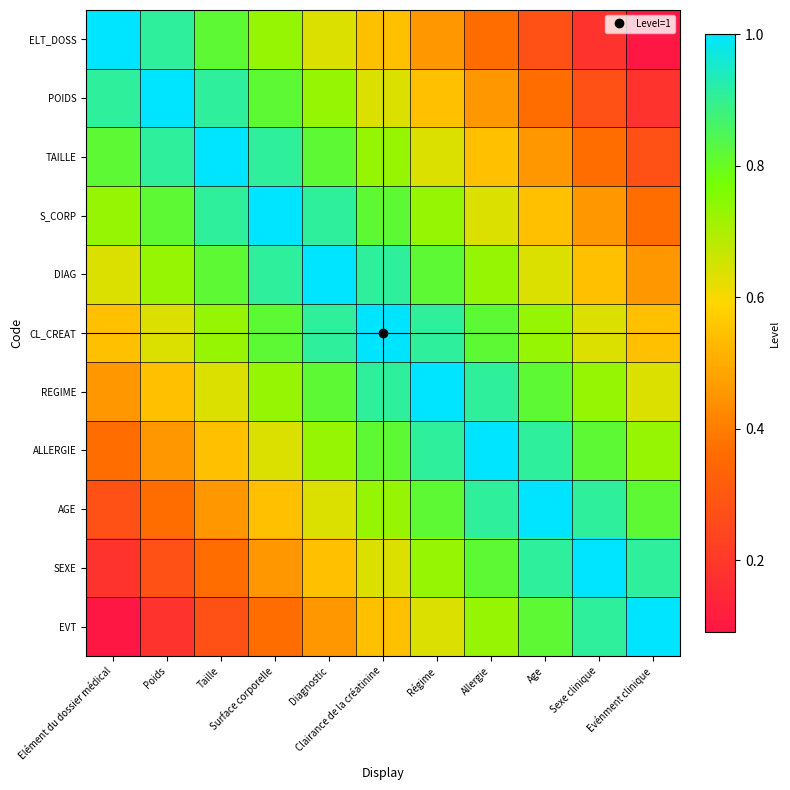

Reading left to right, list all the values displayed in this chart.

ELT_DOSS: Elément du dossier médical=1.0	Poids=0.9	Taille=0.8	Surface corporelle=0.7	Diagnostic=0.6	Clairance de la créatinine=0.5	Régime=0.5	Allergie=0.4	Age=0.3	Sexe clinique=0.2	Evénment clinique=0.1
POIDS: Elément du dossier médical=0.9	Poids=1.0	Taille=0.9	Surface corporelle=0.8	Diagnostic=0.7	Clairance de la créatinine=0.6	Régime=0.5	Allergie=0.5	Age=0.4	Sexe clinique=0.3	Evénment clinique=0.2
TAILLE: Elément du dossier médical=0.8	Poids=0.9	Taille=1.0	Surface corporelle=0.9	Diagnostic=0.8	Clairance de la créatinine=0.7	Régime=0.6	Allergie=0.5	Age=0.5	Sexe clinique=0.4	Evénment clinique=0.3
S_CORP: Elément du dossier médical=0.7	Poids=0.8	Taille=0.9	Surface corporelle=1.0	Diagnostic=0.9	Clairance de la créatinine=0.8	Régime=0.7	Allergie=0.6	Age=0.5	Sexe clinique=0.5	Evénment clinique=0.4
DIAG: Elément du dossier médical=0.6	Poids=0.7	Taille=0.8	Surface corporelle=0.9	Diagnostic=1.0	Clairance de la créatinine=0.9	Régime=0.8	Allergie=0.7	Age=0.6	Sexe clinique=0.5	Evénment clinique=0.5
CL_CREAT: Elément du dossier médical=0.5	Poids=0.6	Taille=0.7	Surface corporelle=0.8	Diagnostic=0.9	Clairance de la créatinine=1.0	Régime=0.9	Allergie=0.8	Age=0.7	Sexe clinique=0.6	Evénment clinique=0.5
REGIME: Elément du dossier médical=0.5	Poids=0.5	Taille=0.6	Surface corporelle=0.7	Diagnostic=0.8	Clairance de la créatinine=0.9	Régime=1.0	Allergie=0.9	Age=0.8	Sexe clinique=0.7	Evénment clinique=0.6
ALLERGIE: Elément du dossier médical=0.4	Poids=0.5	Taille=0.5	Surface corporelle=0.6	Diagnostic=0.7	Clairance de la créatinine=0.8	Régime=0.9	Allergie=1.0	Age=0.9	Sexe clinique=0.8	Evénment clinique=0.7
AGE: Elément du dossier médical=0.3	Poids=0.4	Taille=0.5	Surface corporelle=0.5	Diagnostic=0.6	Clairance de la créatinine=0.7	Régime=0.8	Allergie=0.9	Age=1.0	Sexe clinique=0.9	Evénment clinique=0.8
SEXE: Elément du dossier médical=0.2	Poids=0.3	Taille=0.4	Surface corporelle=0.5	Diagnostic=0.5	Clairance de la créatinine=0.6	Régime=0.7	Allergie=0.8	Age=0.9	Sexe clinique=1.0	Evénment clinique=0.9
EVT: Elément du dossier médical=0.1	Poids=0.2	Taille=0.3	Surface corporelle=0.4	Diagnostic=0.5	Clairance de la créatinine=0.5	Régime=0.6	Allergie=0.7	Age=0.8	Sexe clinique=0.9	Evénment clinique=1.0